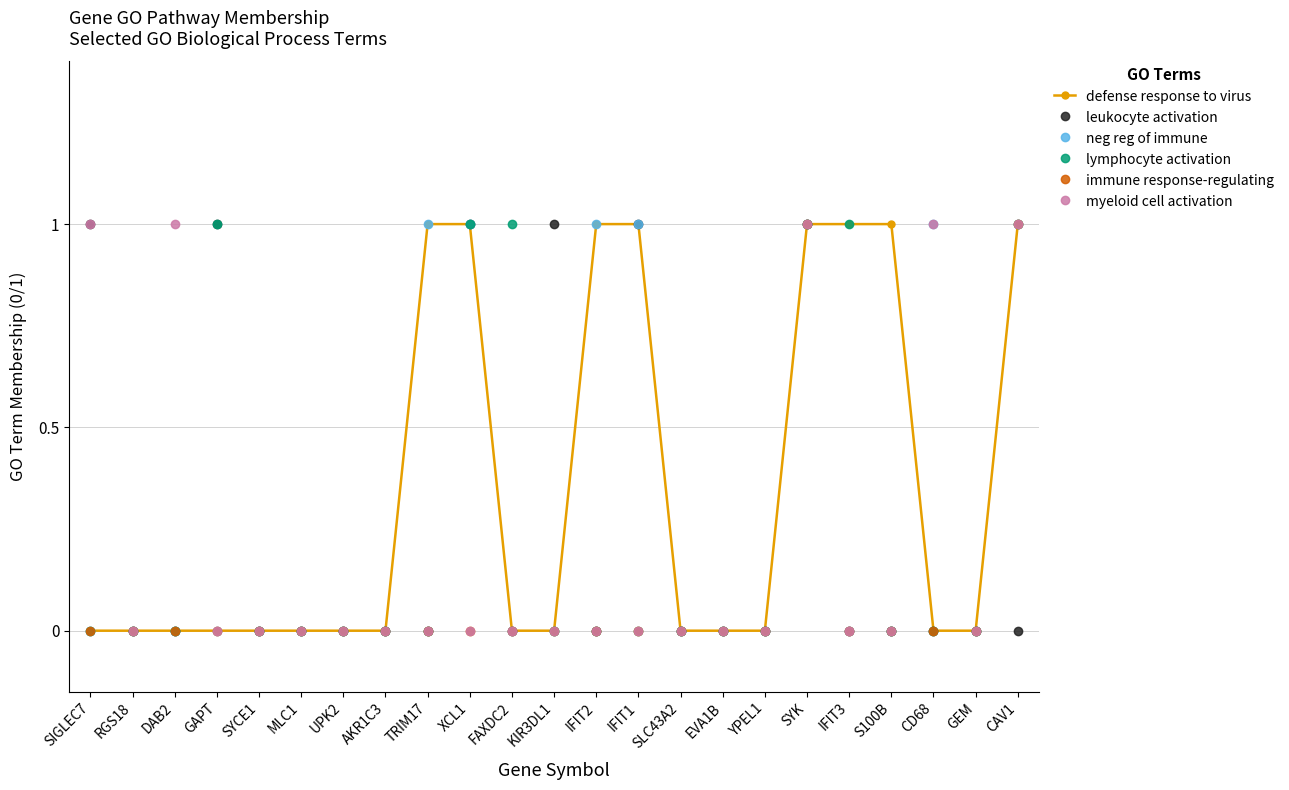

True or false: leukocyte activation has more than 2 interior local peaks.

True